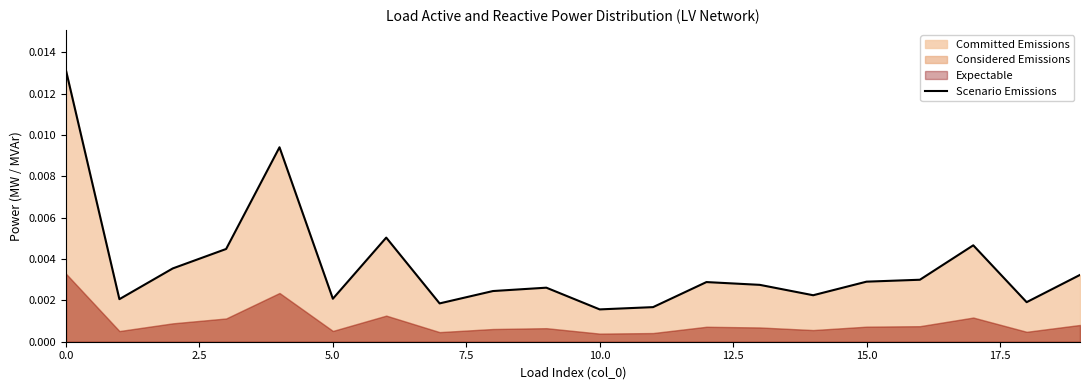

How many lines are shown in the chart?

1